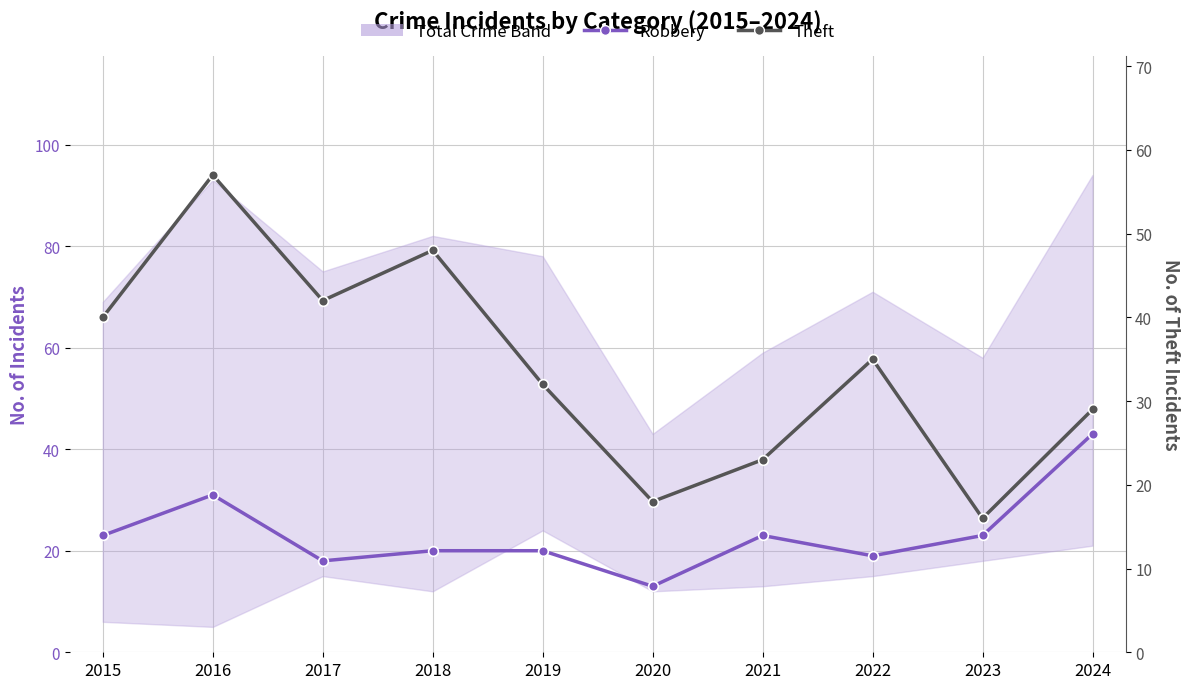

What is the average value of the Theft series?

34